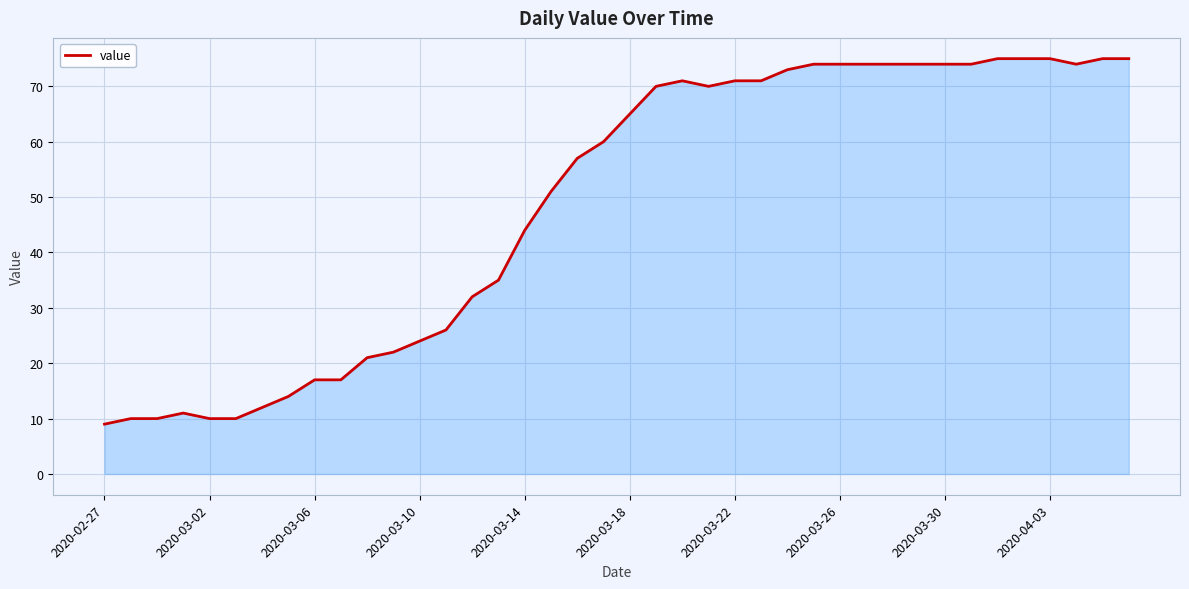

What is the greatest value displayed?

75